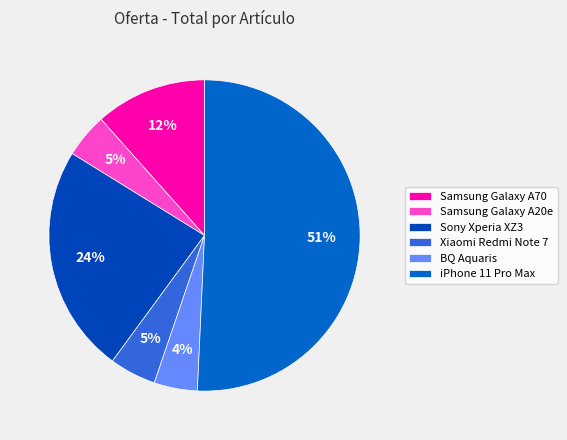

To the nearest percent, what percentage of the pie is Xiaomi Redmi Note 7?

5%